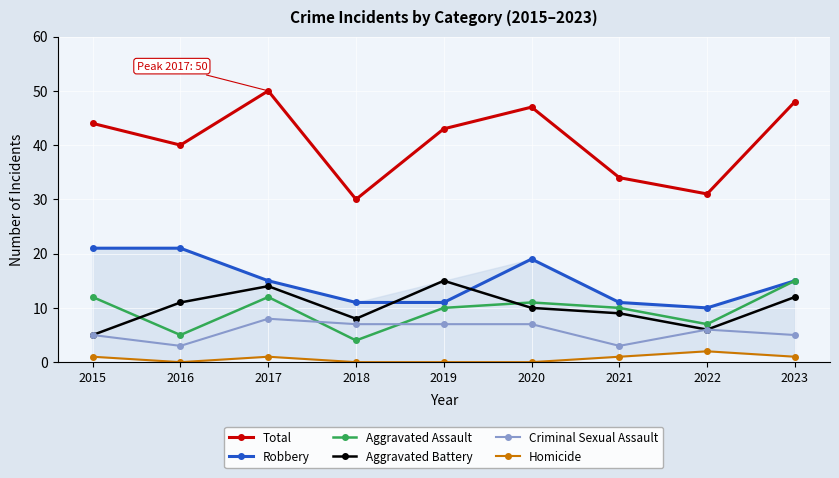

Reading left to right, list all the values displayed in this chart.

Total: 44	40	50	30	43	47	34	31	48
Robbery: 21	21	15	11	11	19	11	10	15
Aggravated Assault: 12	5	12	4	10	11	10	7	15
Aggravated Battery: 5	11	14	8	15	10	9	6	12
Criminal Sexual Assault: 5	3	8	7	7	7	3	6	5
Homicide: 1	0	1	0	0	0	1	2	1